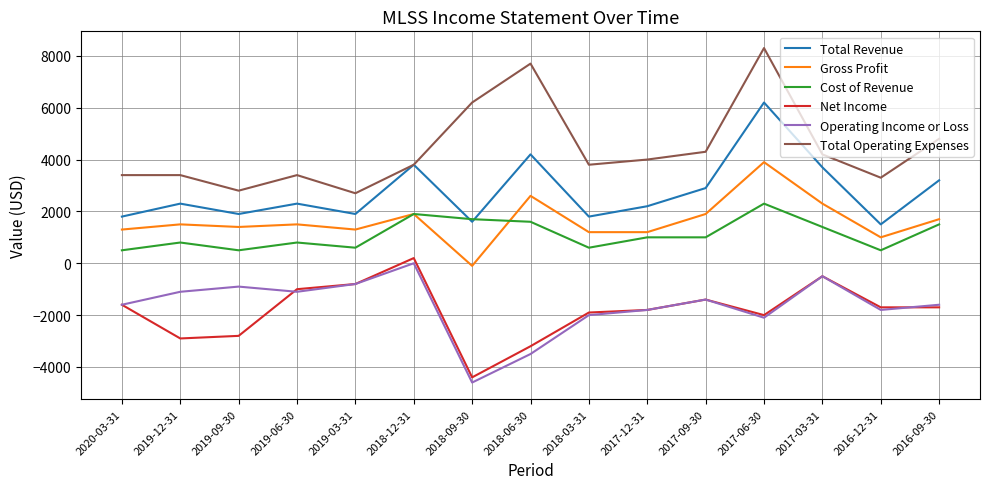

True or false: Gross Profit has more than 2 points higher than both neighbors.

True